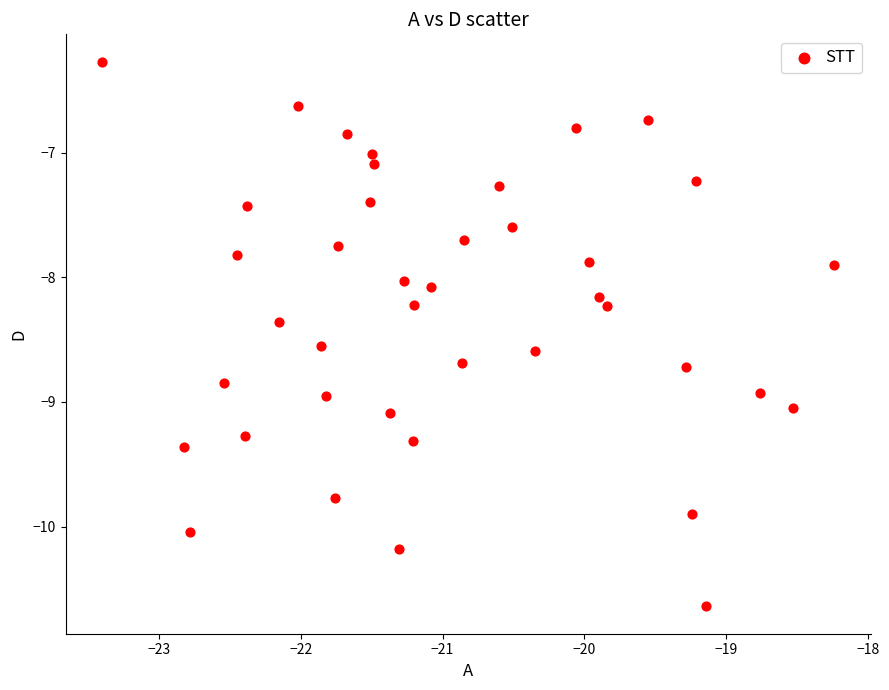

What is the range of X values (max minus min)?

5.2